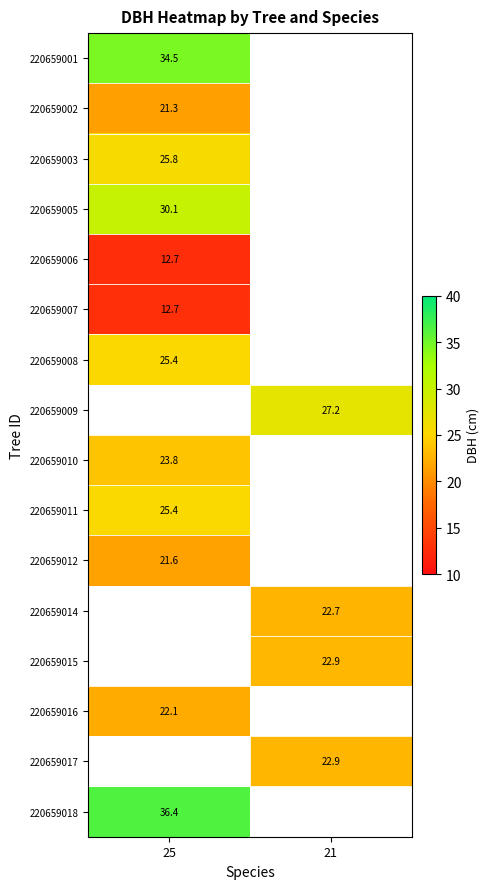

Which category has the lowest value in the 220659008 series?

25